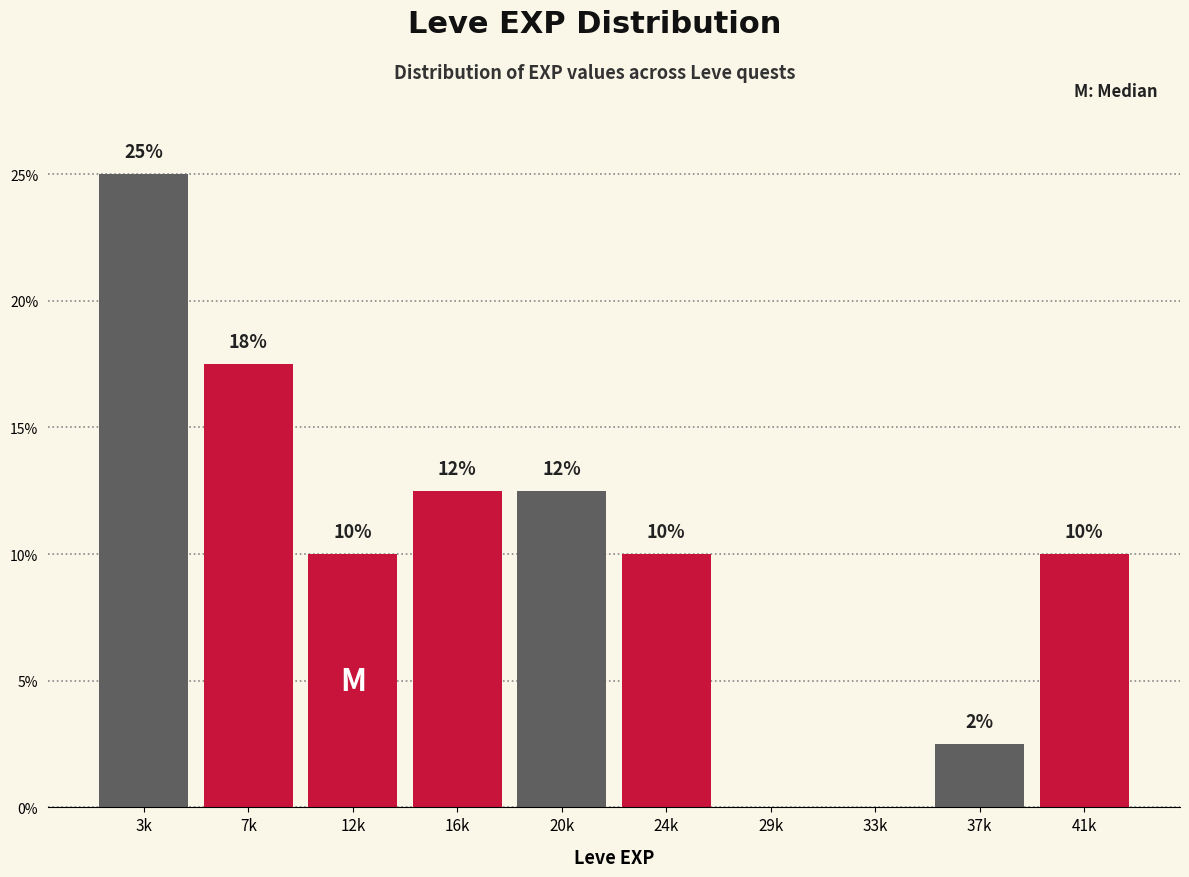

What is the maximum value shown in the chart?

25.0